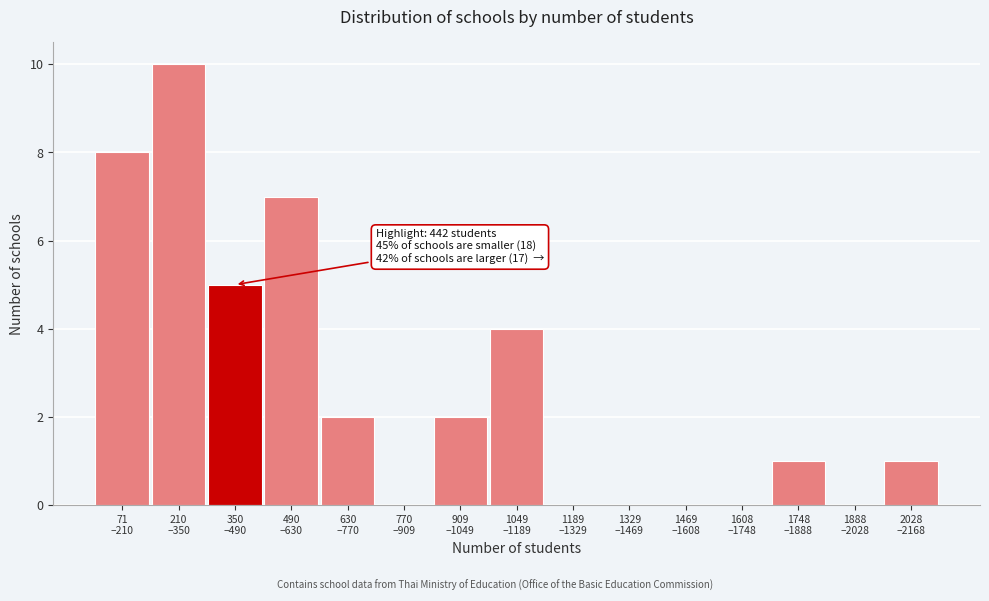

What is the greatest value displayed?

10